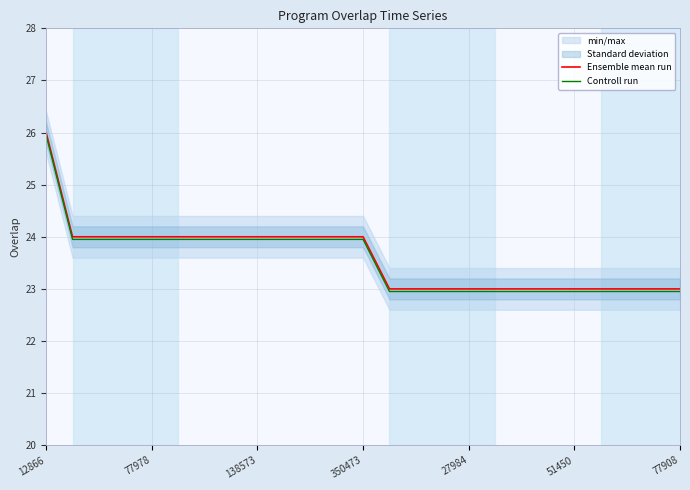

True or false: Ensemble mean run has a value of 24.0 at 350473.

True